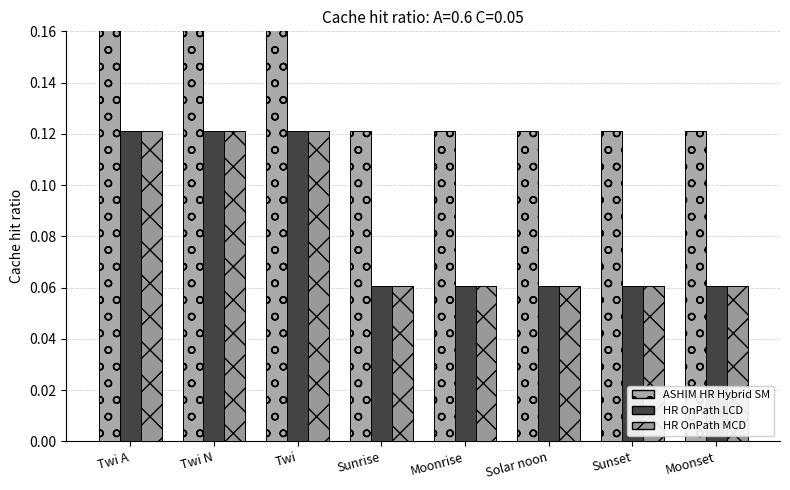

What are all the series names shown in the legend?

ASHIM HR Hybrid SM, HR OnPath LCD, HR OnPath MCD